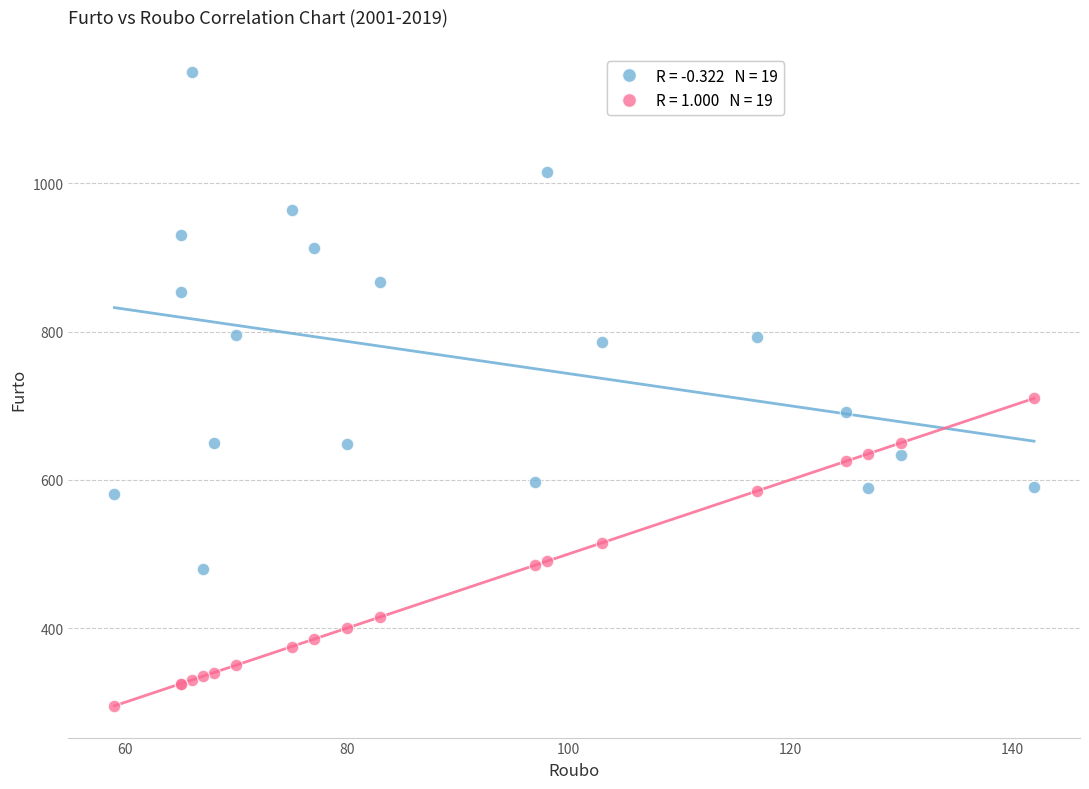

Across all series, what Y value is closest to 723?

710